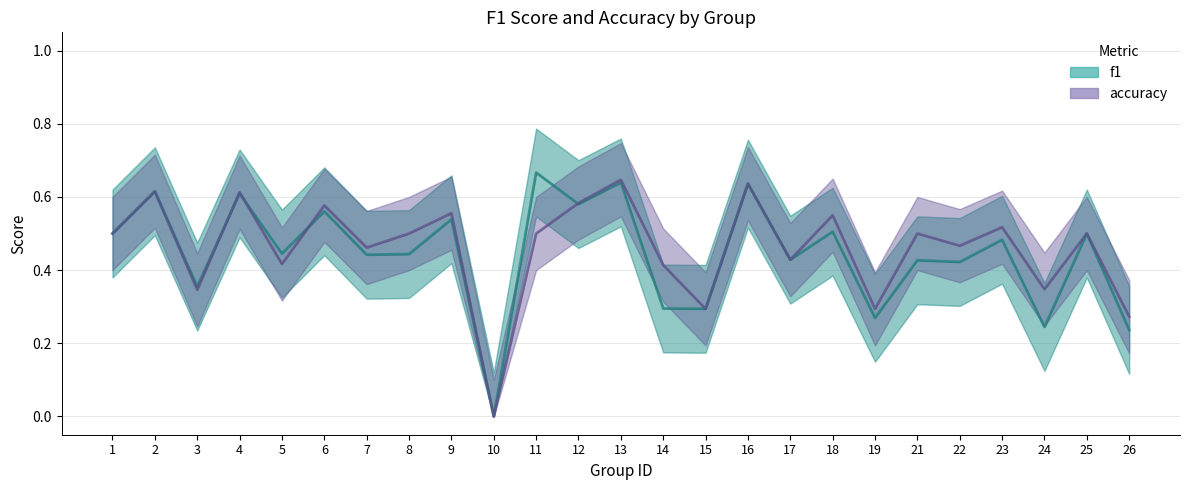

Rank the series by their average value, from lowest to highest.

f1, accuracy